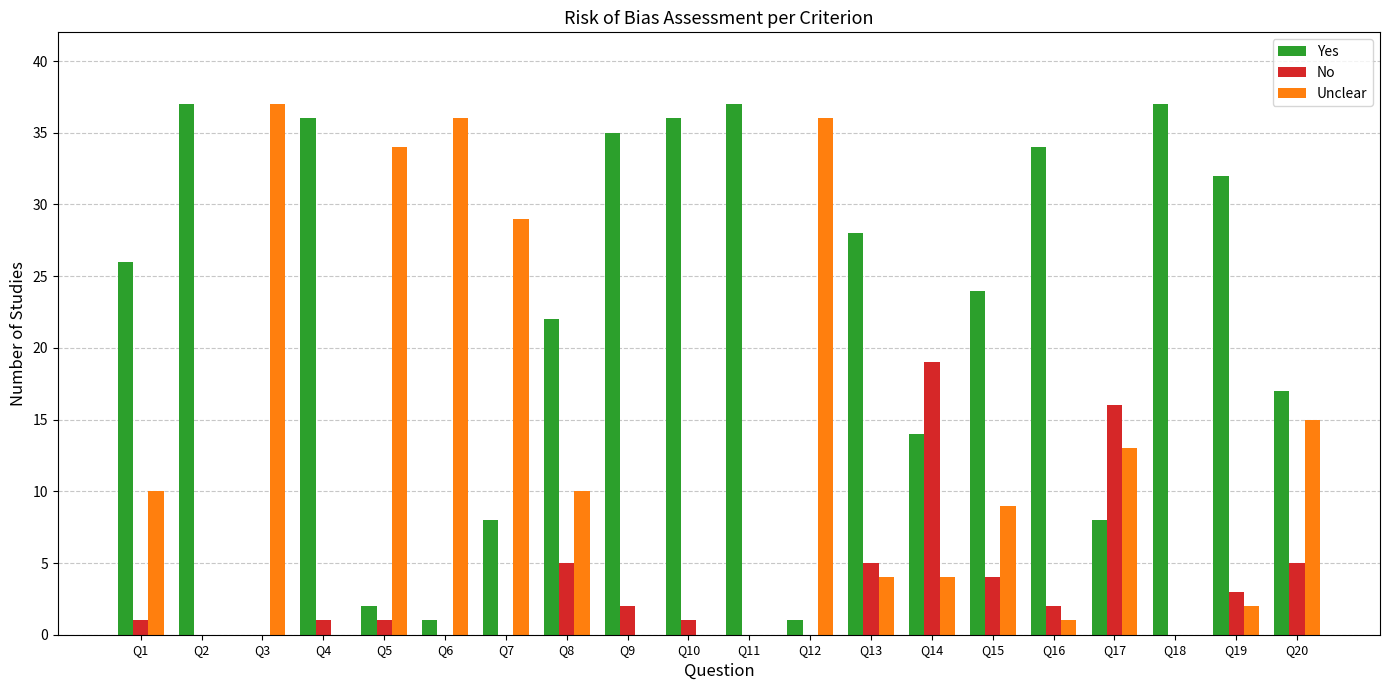

Which series has the largest total across all categories?

Yes